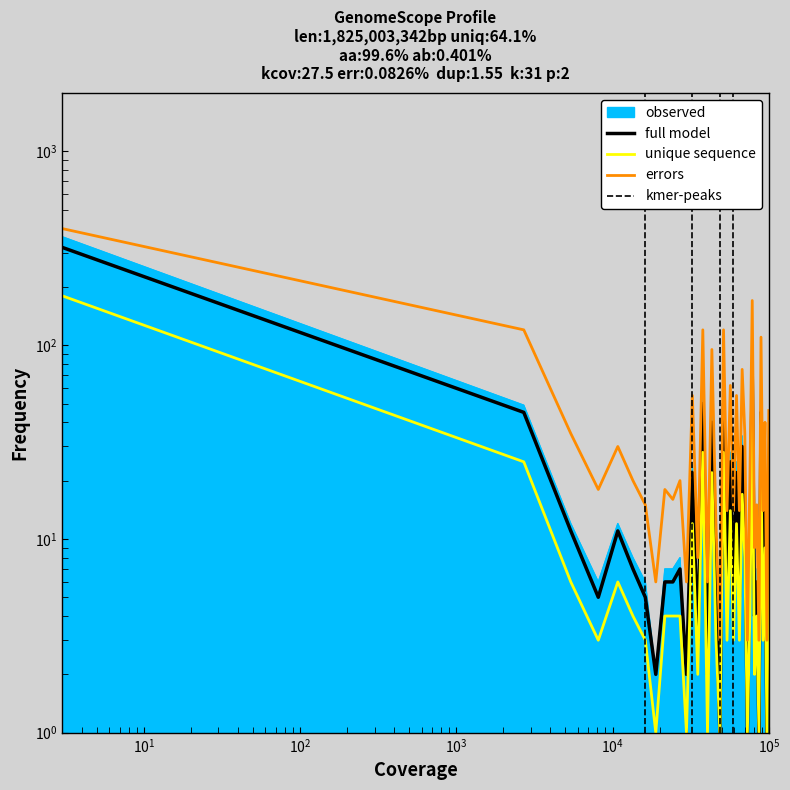

Where is the first local minimum for observed?

6